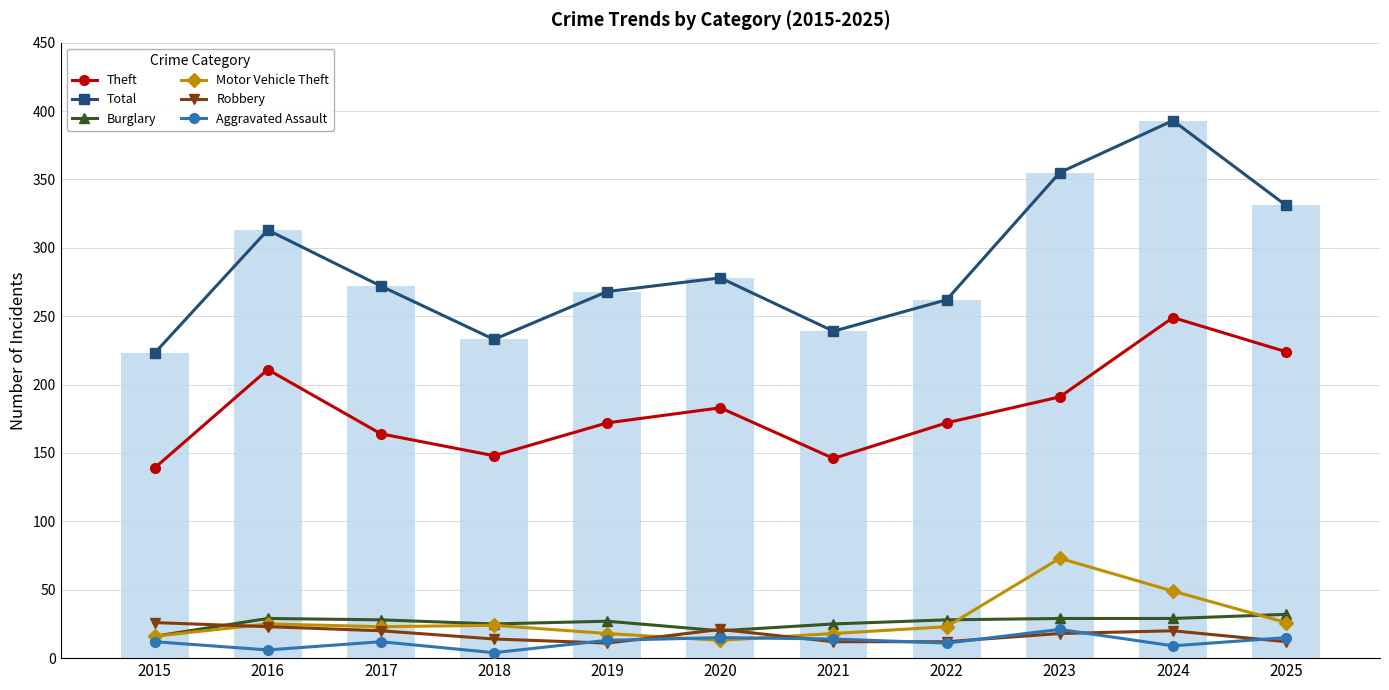

What are all the series names shown in the legend?

Theft, Total, Burglary, Motor Vehicle Theft, Robbery, Aggravated Assault